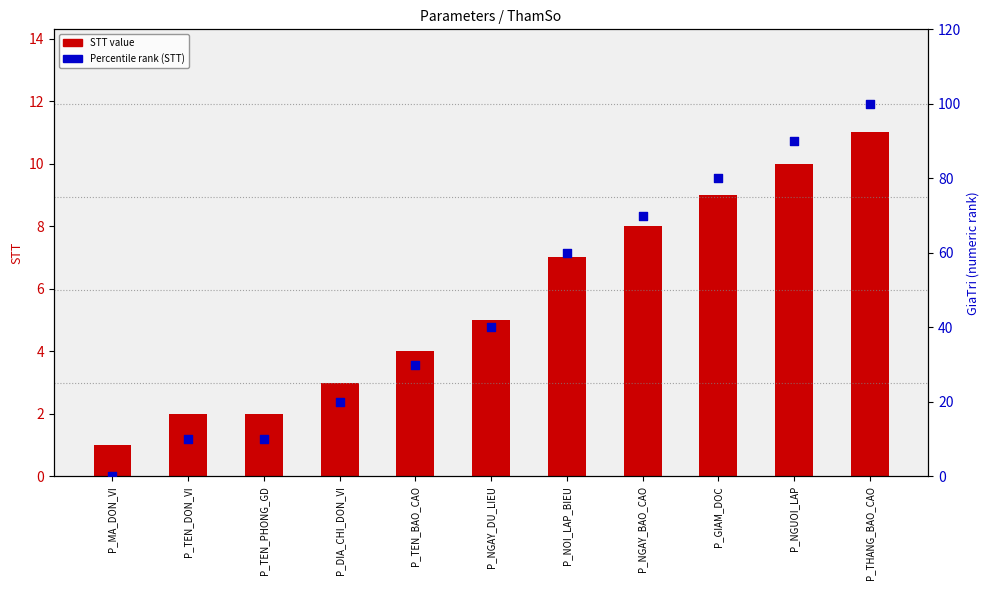

Which series reaches the minimum Y coordinate?

Percentile rank (STT)